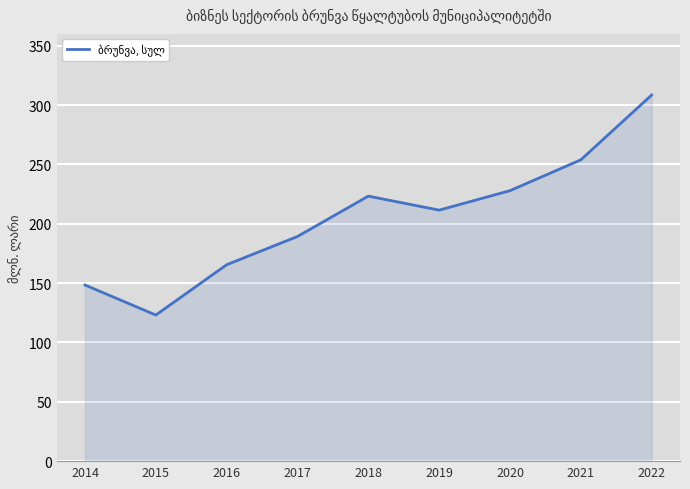

Rank the categories by value from highest to lowest.

2022, 2021, 2020, 2018, 2019, 2017, 2016, 2014, 2015